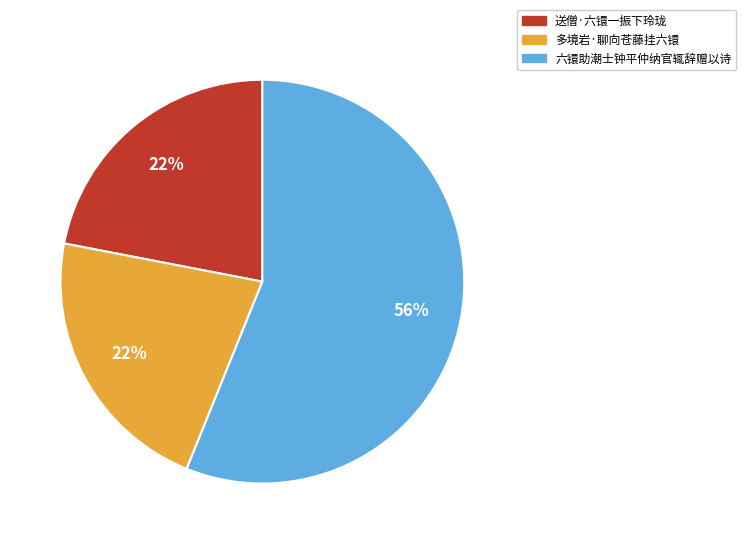

Is the sum of 多境岩·聊向苍藤挂六镮 and 送僧·六镮一振下玲珑 greater than half?

No